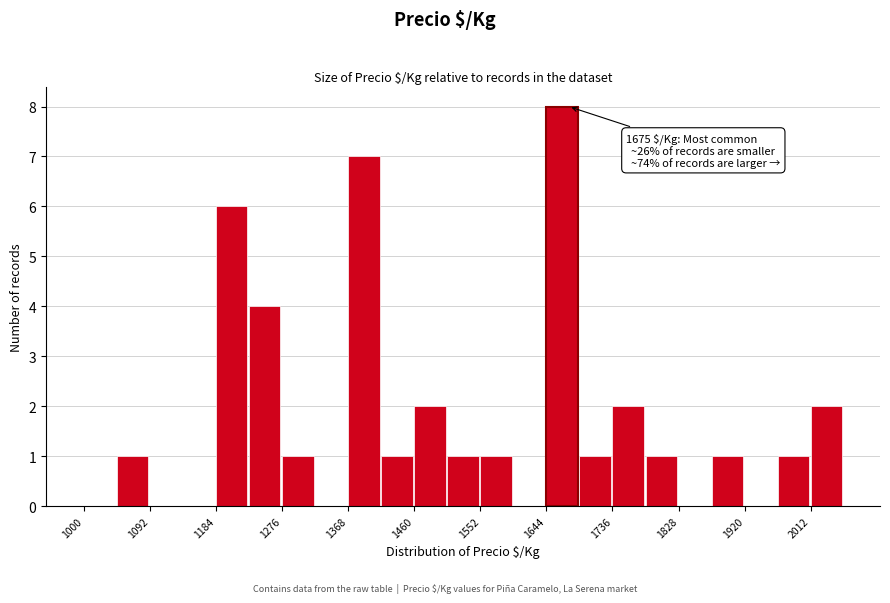

Which range on the x-axis has the tallest bar?

1644 to 1690